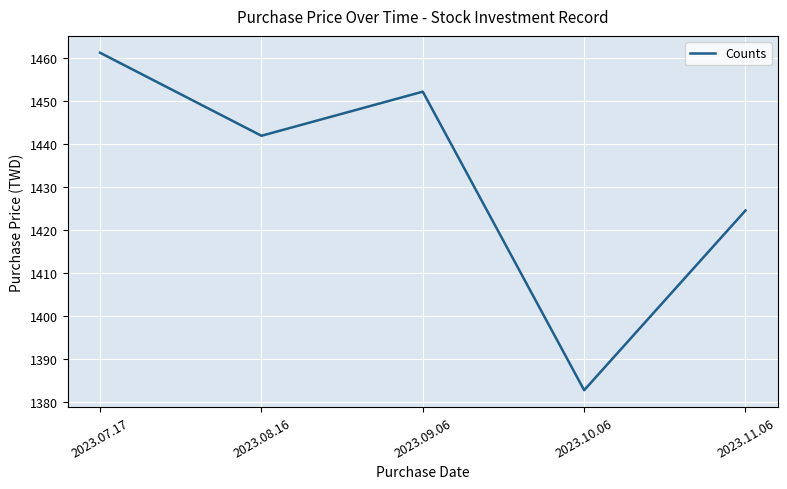

True or false: there are more than 0 points higher than both neighbors.

True